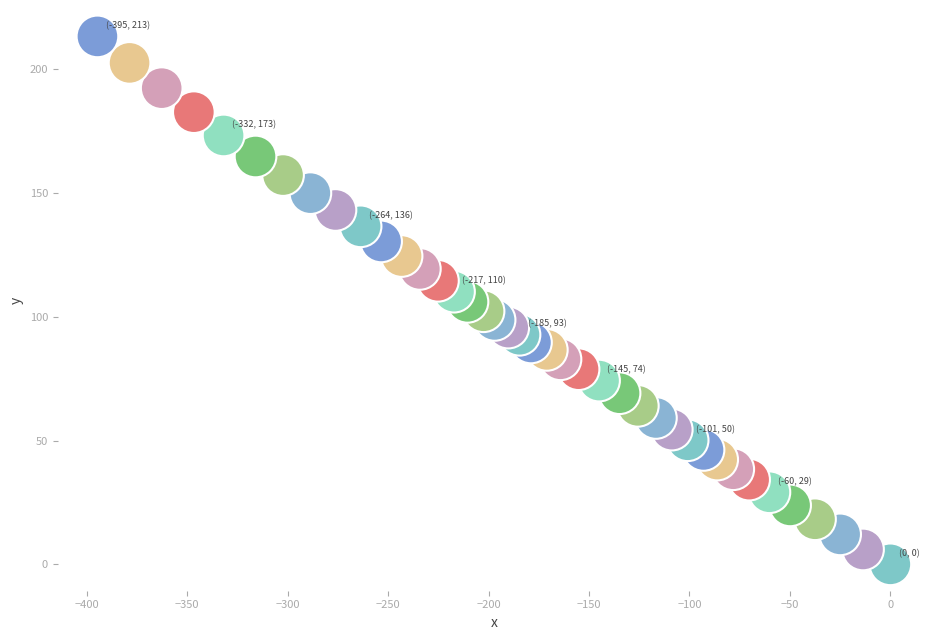

What is the range of X values (max minus min)?

394.7